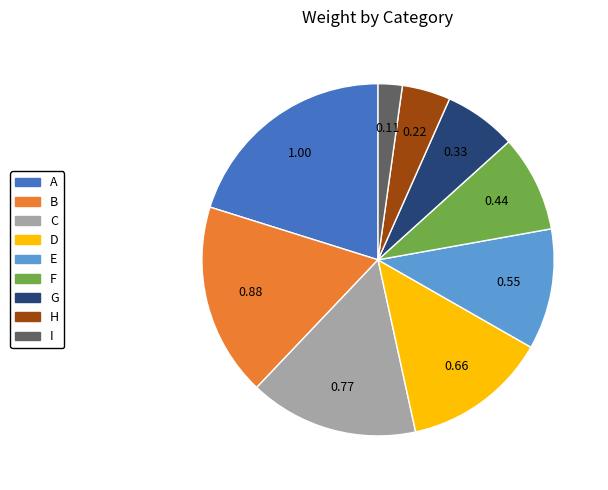

How many slices are in this pie chart?

9